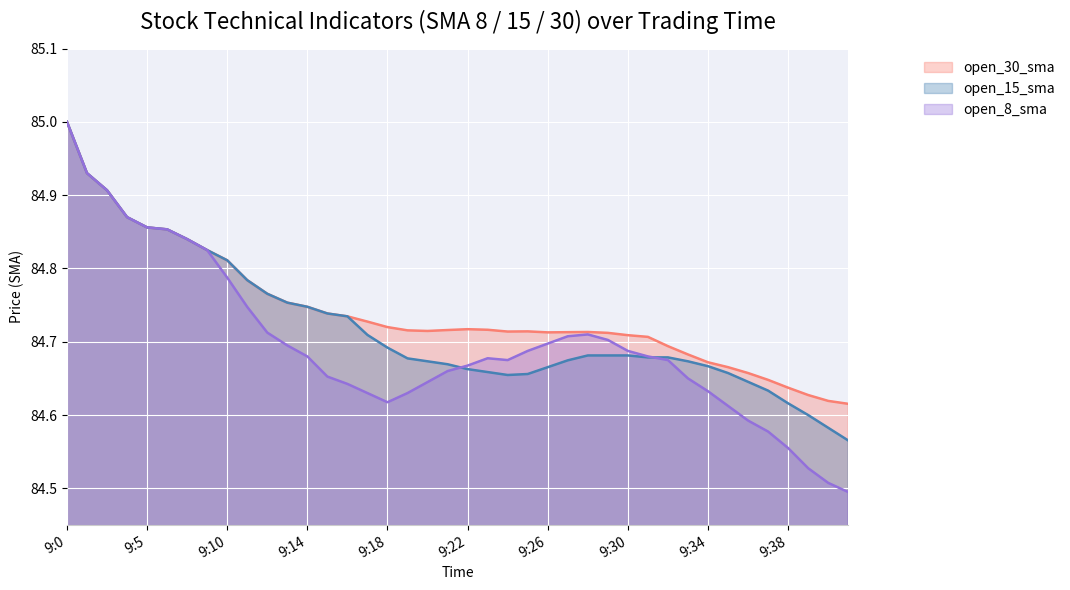

The value of open_30_sma at 9:34 is 84.7. True or false?

True